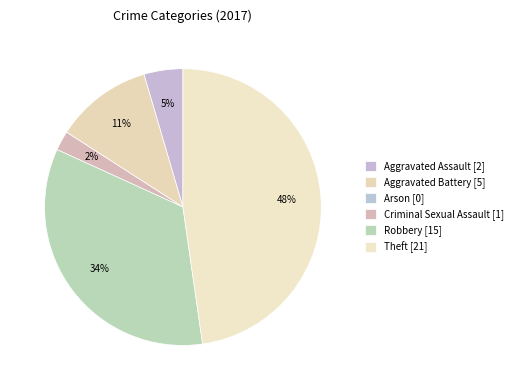

To the nearest percent, what is the combined percentage of Aggravated Battery and Criminal Sexual Assault?

14%